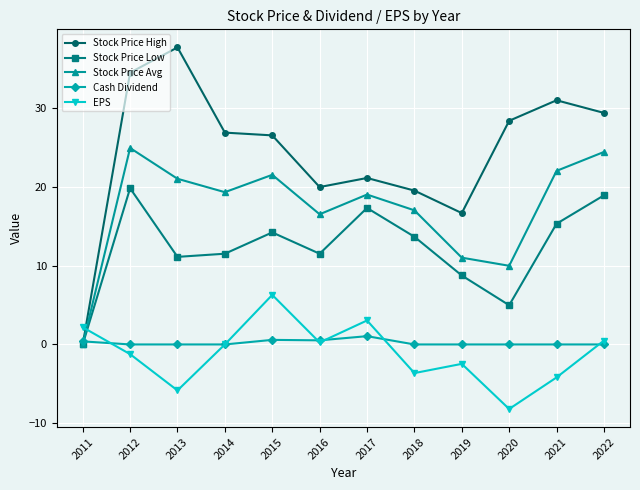

Which category has the lowest value in the Stock Price High series?

2011